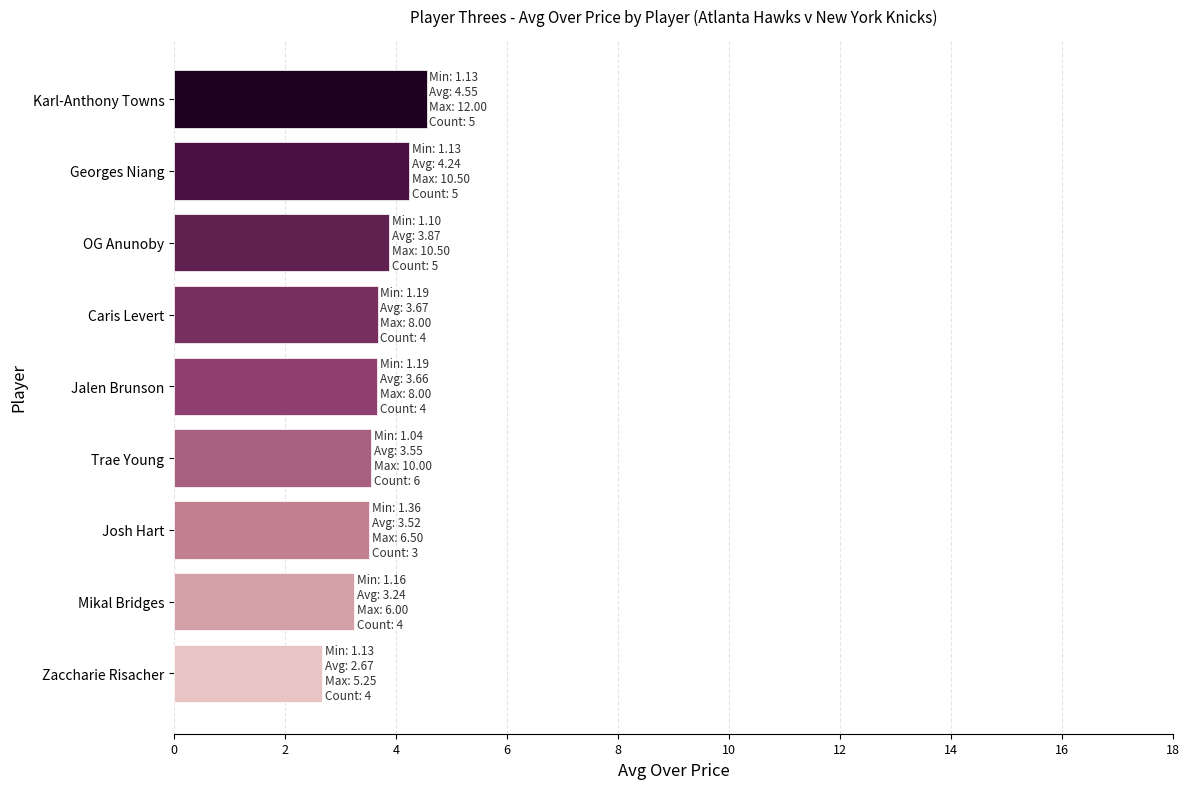

What is the average value?

3.7